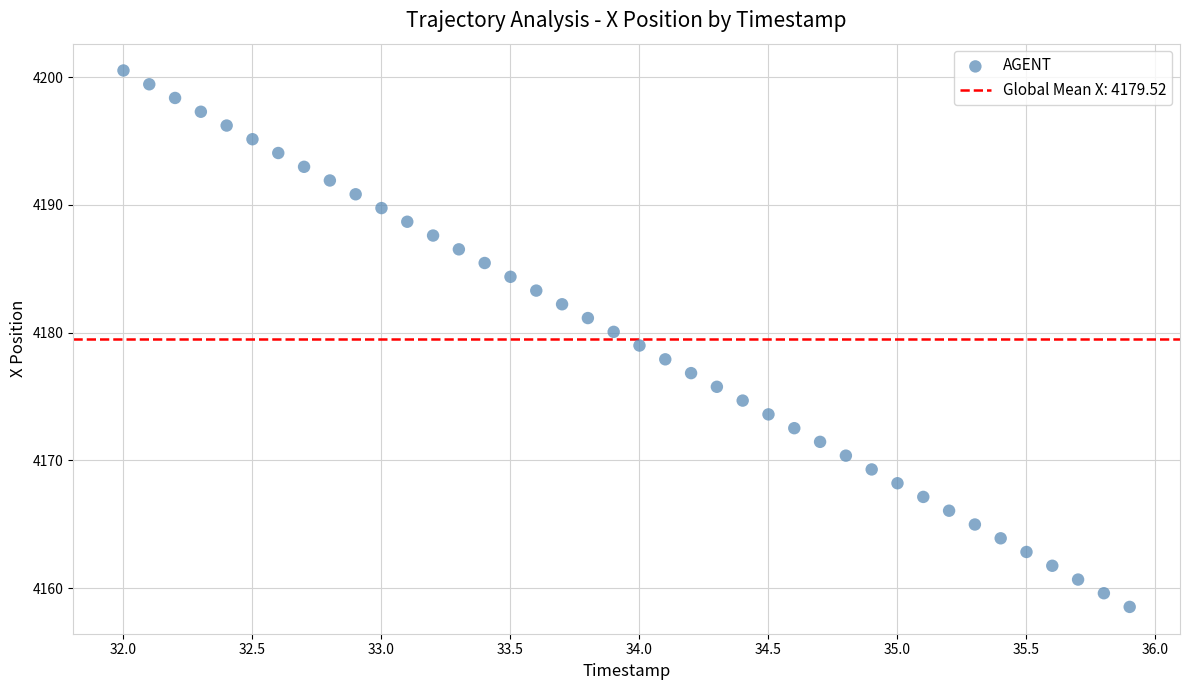

What is the range of Y values (max minus min)?

42.0